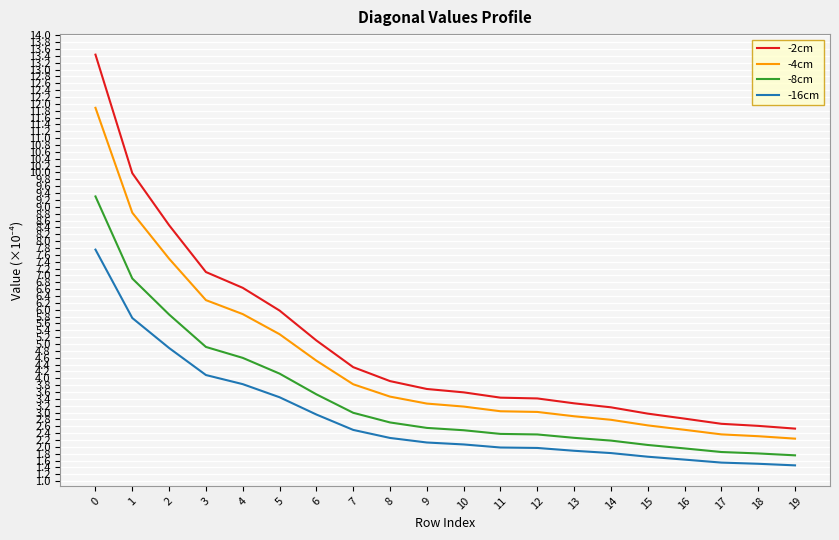

True or false: -16cm and -8cm cross at least once.

False